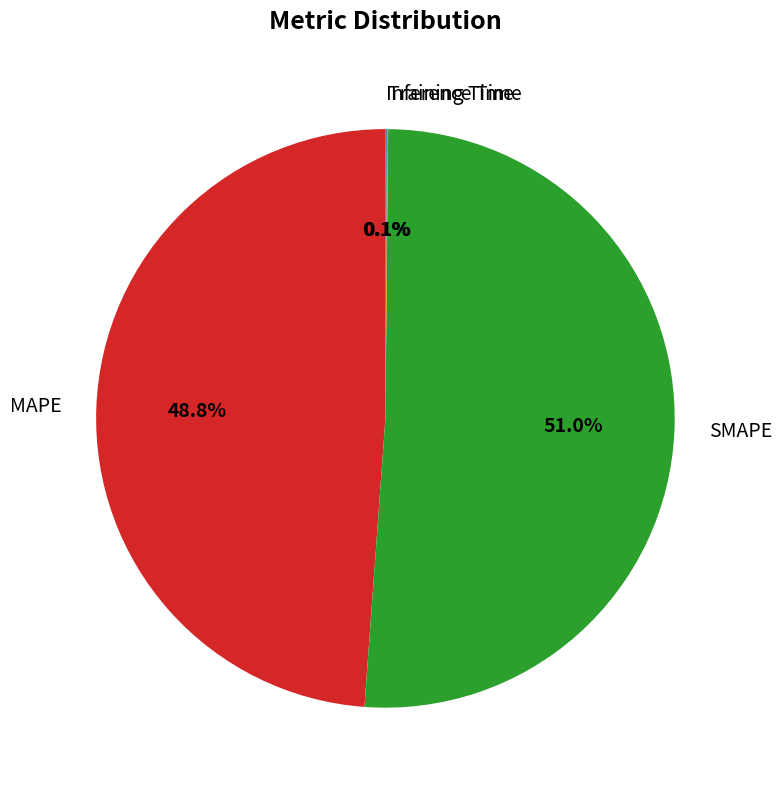

Which category accounts for the majority?

SMAPE